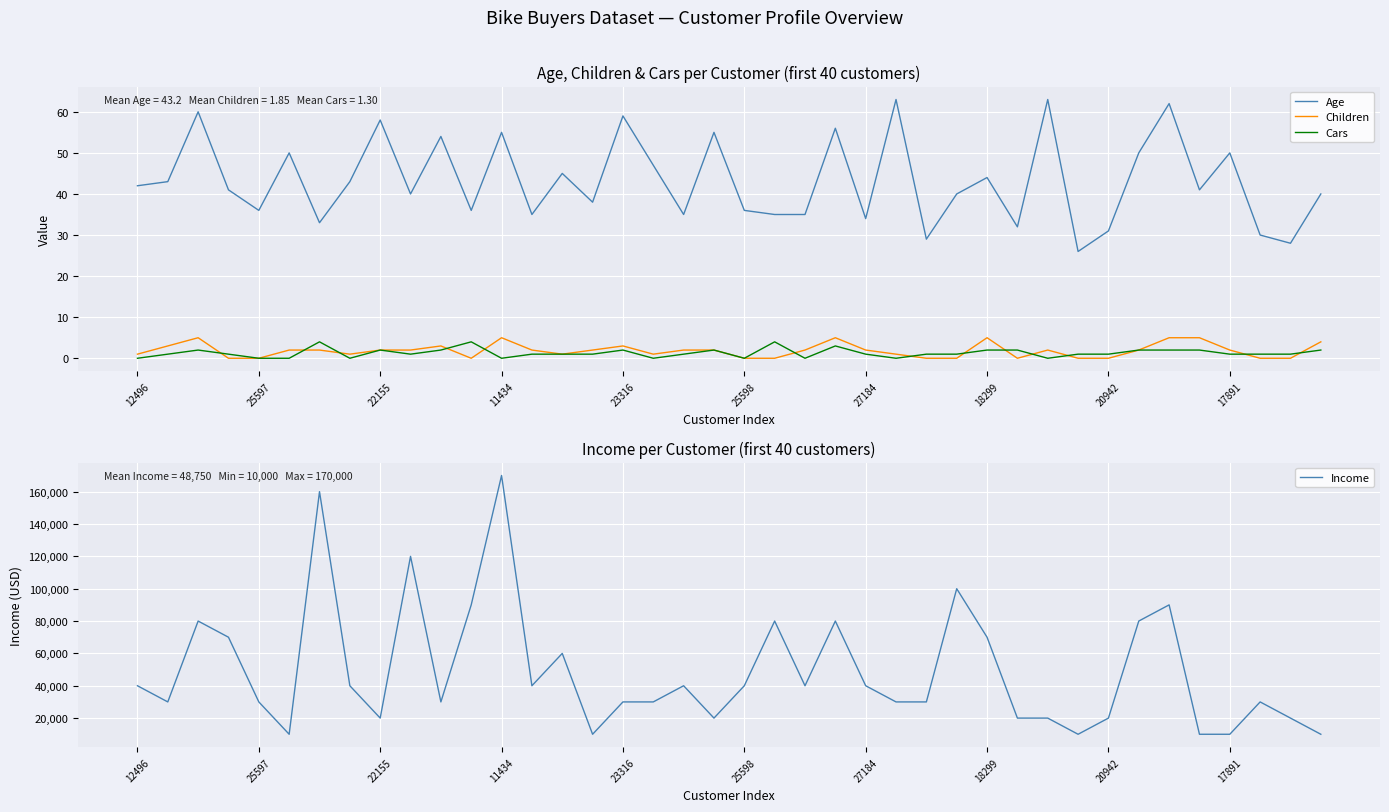

True or false: Age and Children intersect in this chart.

False